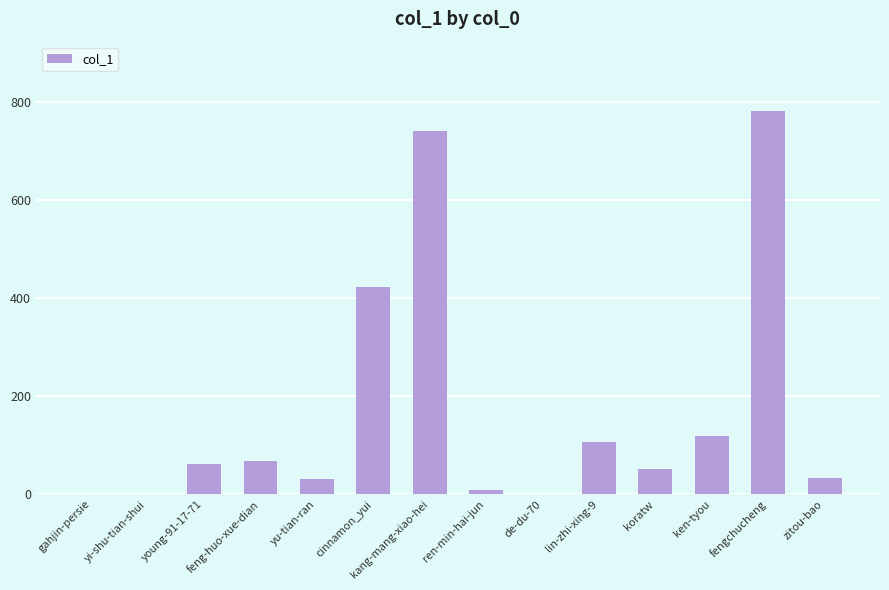

How many data points does each series have?

14